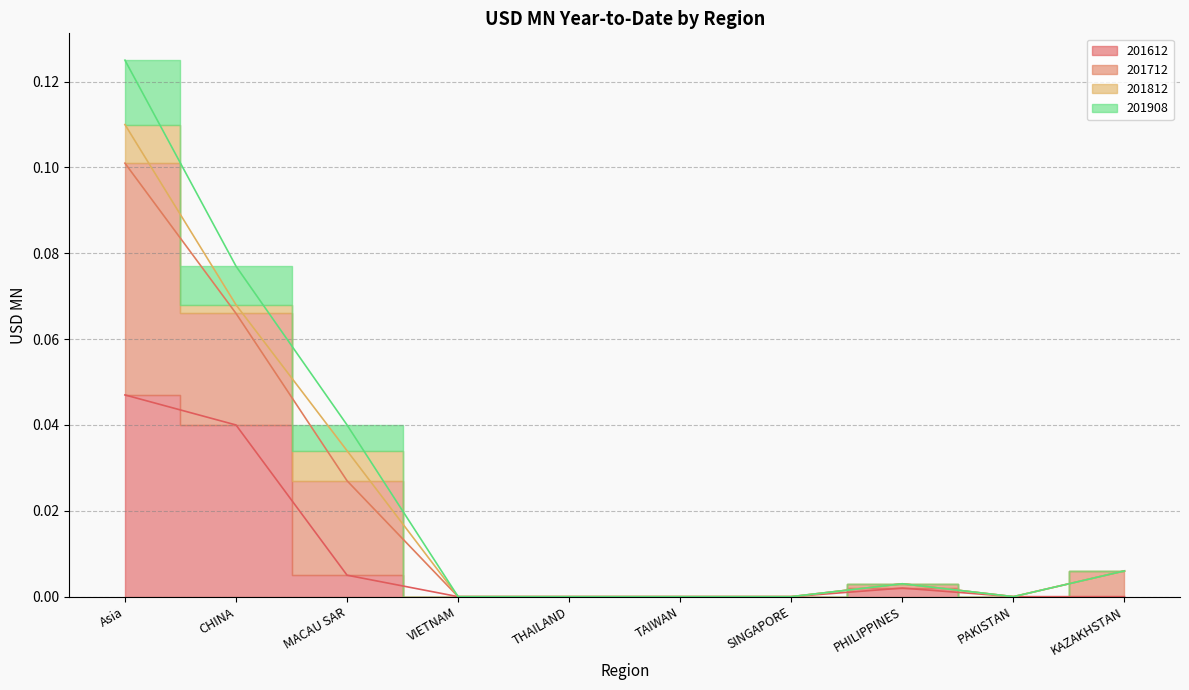

At which label does 201908_% Share reach its peak?

Asia